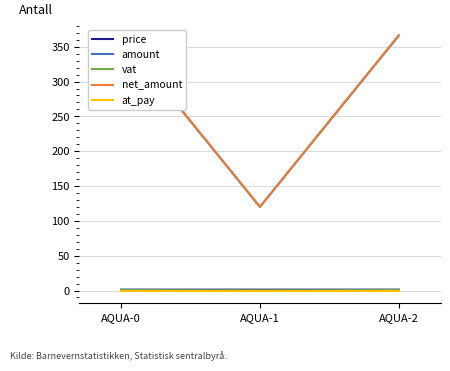

The at_pay series shows 0.0 at AQUA-0. True or false?

True